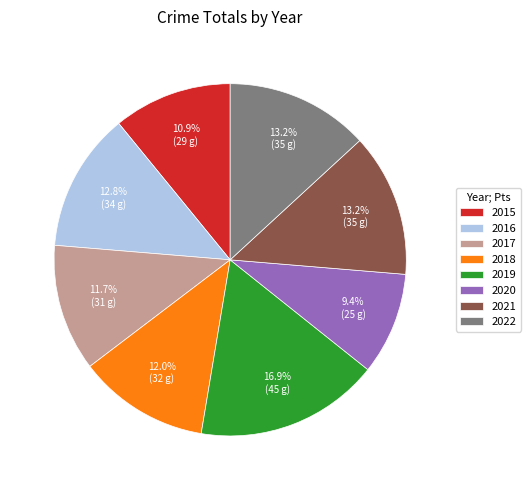

Which category has the smallest portion of the pie?

2020